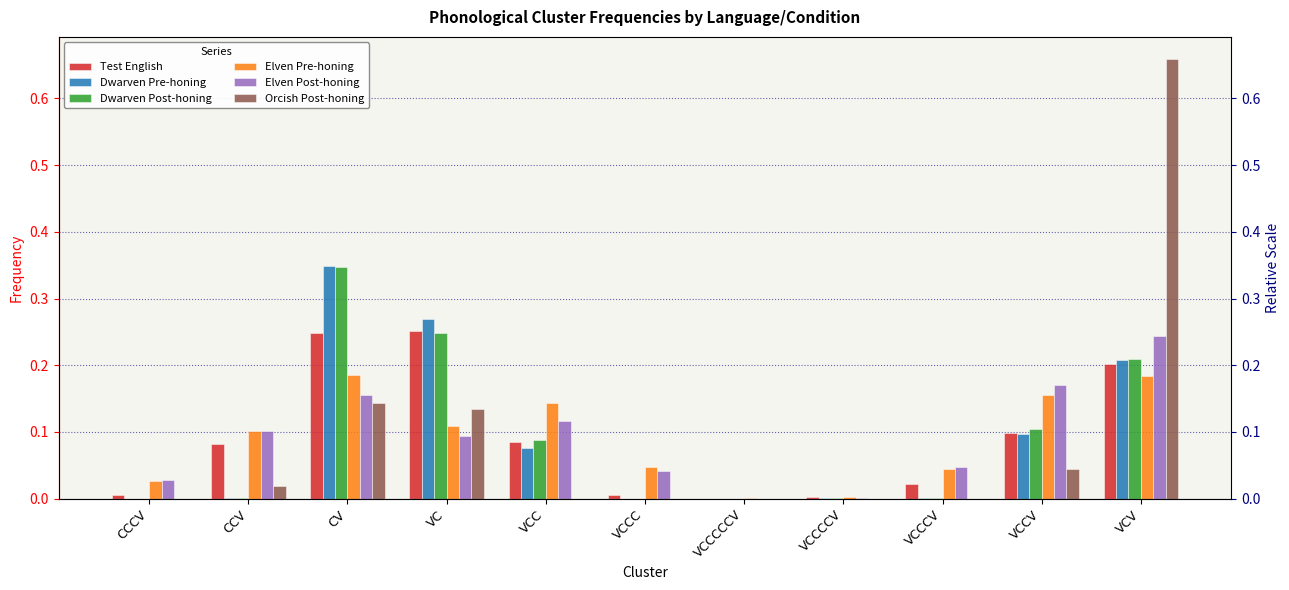

List the labels in order of Orcish Post-honing value, smallest first.

CCCV, VCCC, VCCCCCV, VCC, VCCCV, VCCCCV, CCV, VCCV, VC, CV, VCV